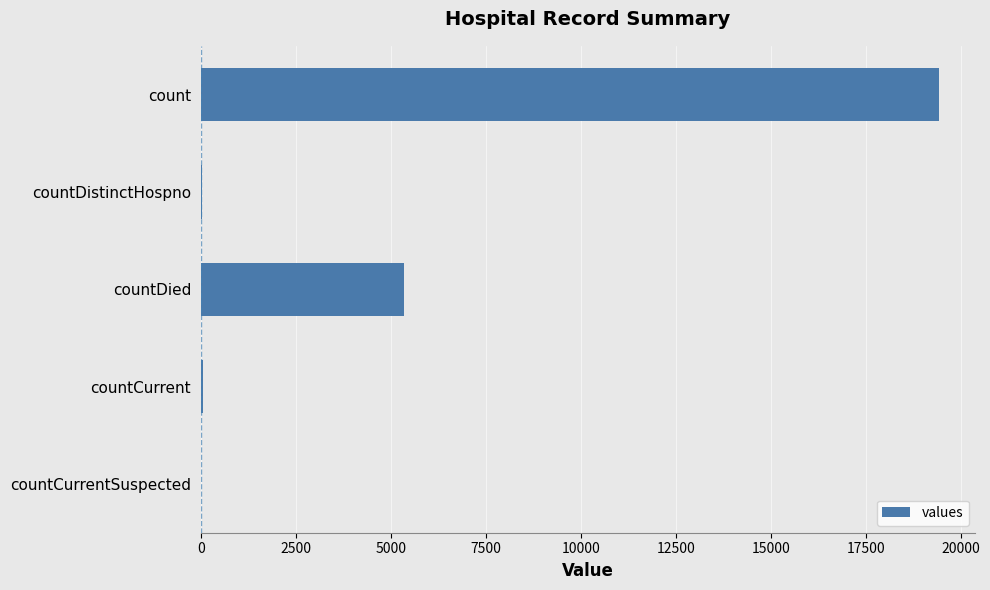

What is the greatest value displayed?

19420